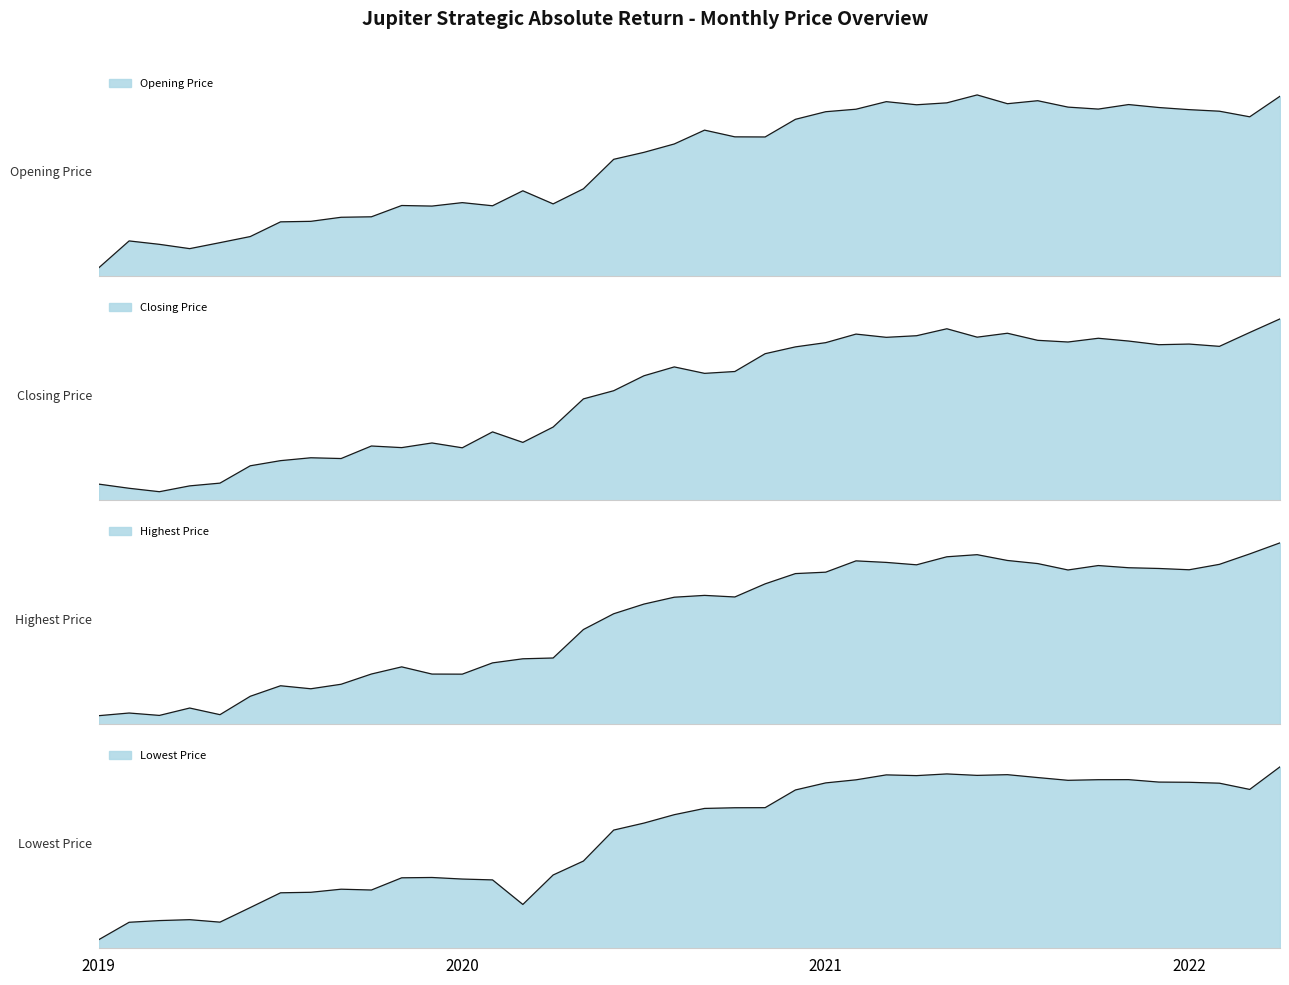

True or false: Opening Price has more than 1 points higher than both neighbors.

True